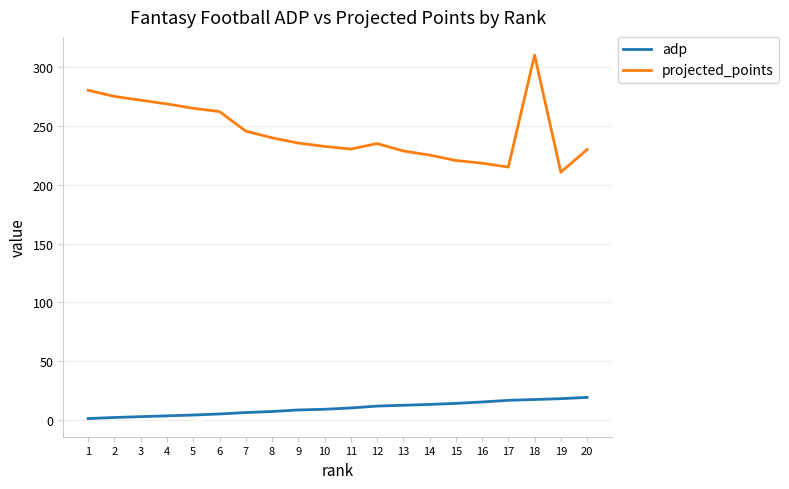

Rank the series by their average value, from lowest to highest.

adp, projected_points